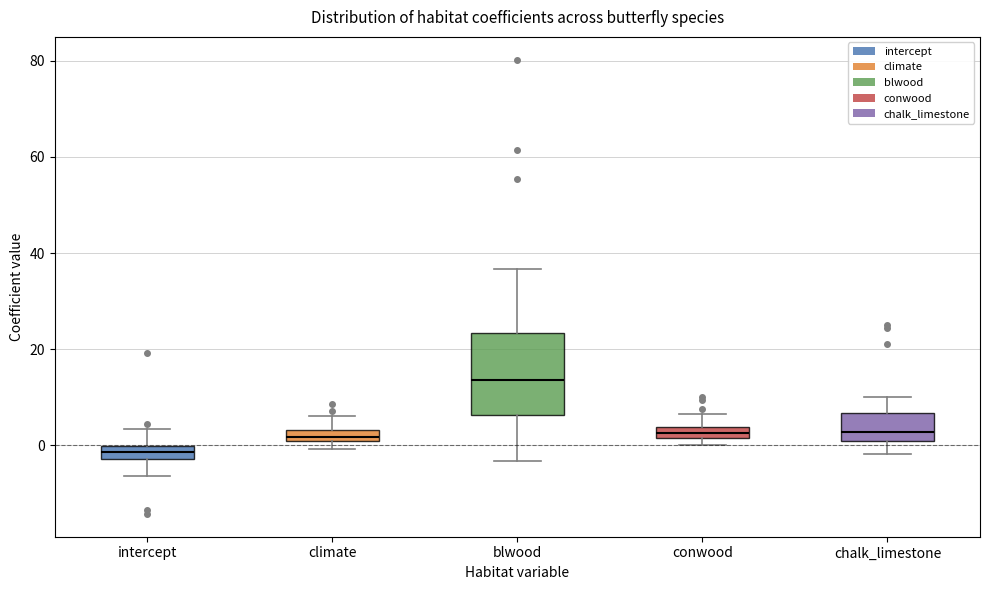

Which box is the tallest, from its lower edge to its upper edge?

blwood